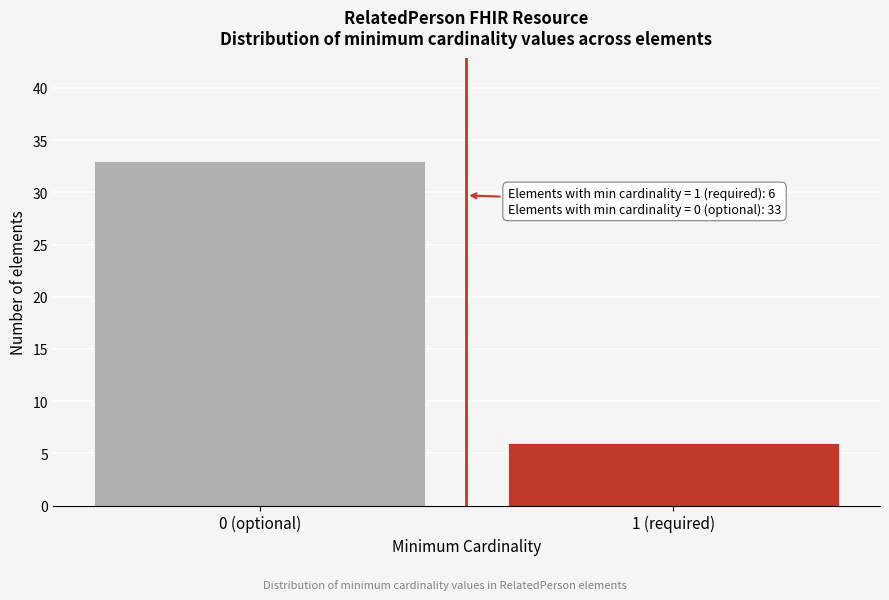

How many categories are shown in the chart?

2